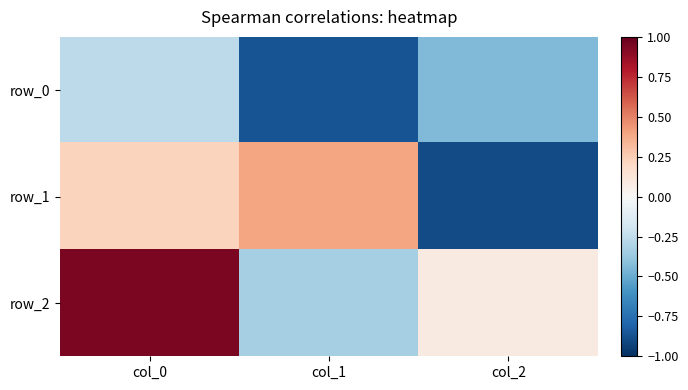

Which series has the largest range (max minus min)?

row_1